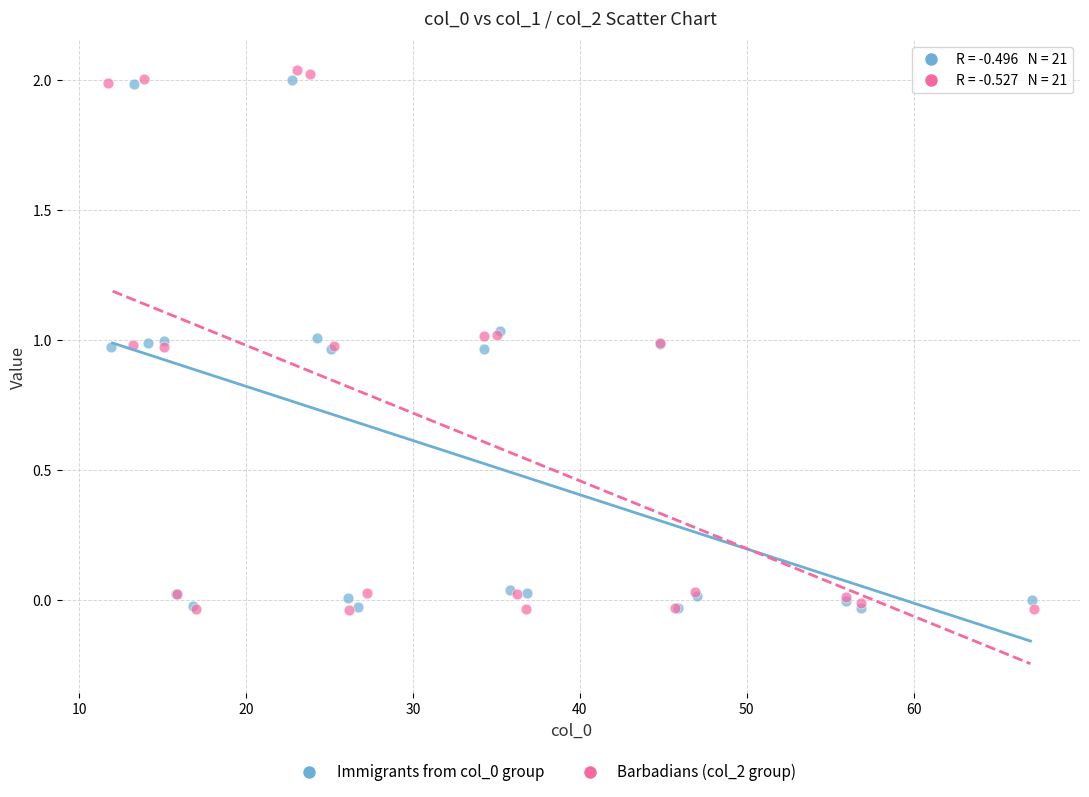

Which series has the widest spread of Y values?

Barbadians (col_2 group)